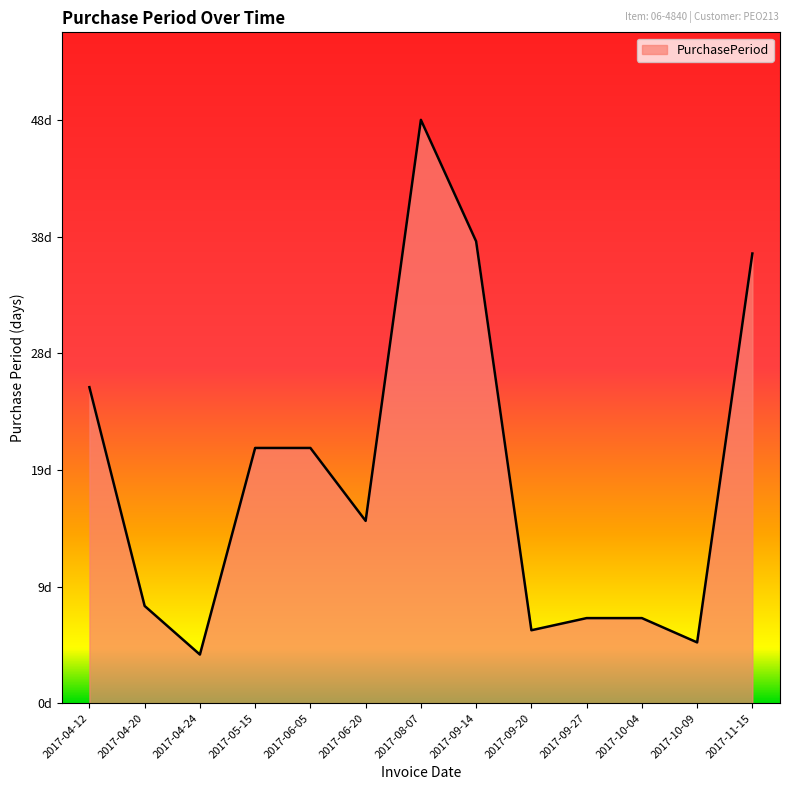

Which has a higher value, 2017-10-04 or 2017-09-20?

2017-10-04